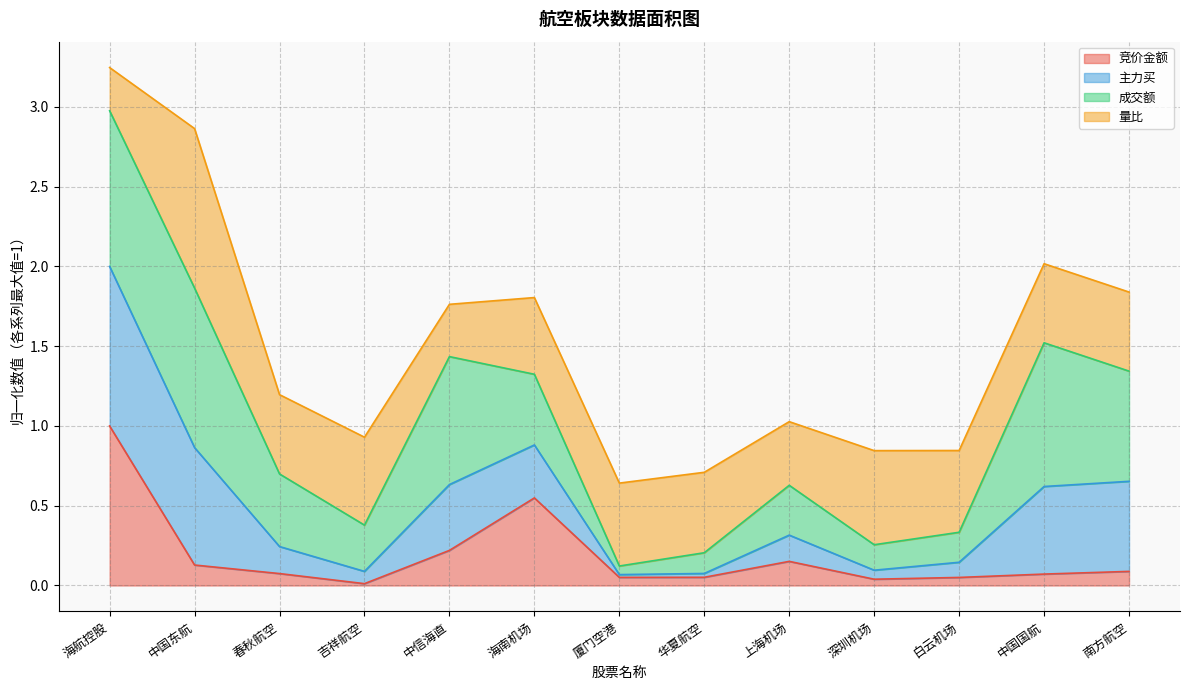

The 竞价金额 series shows 0.1 at 中国国航. True or false?

True